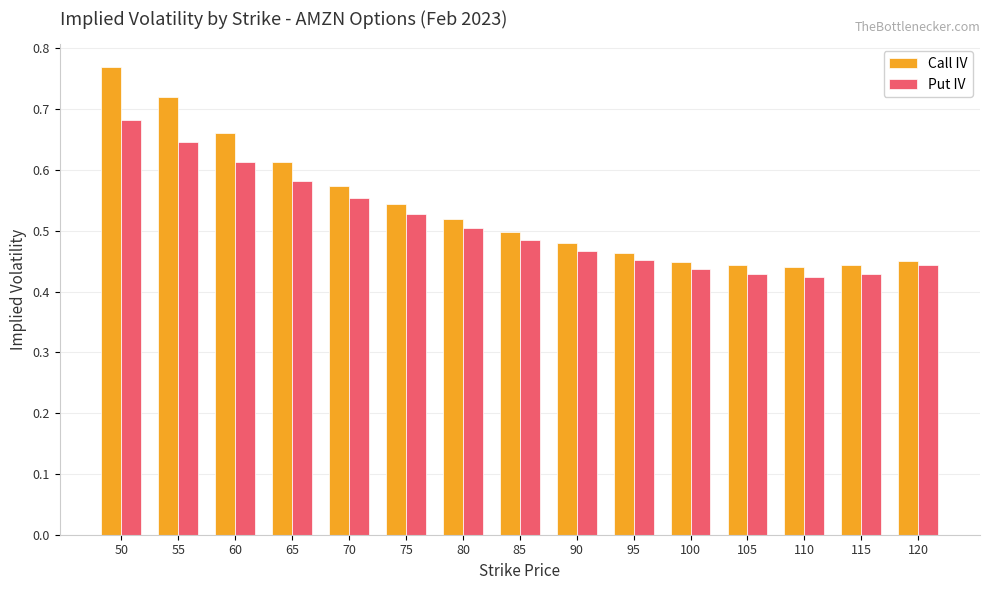

What is the difference between the second highest and minimum values in the Call IV series?

0.3